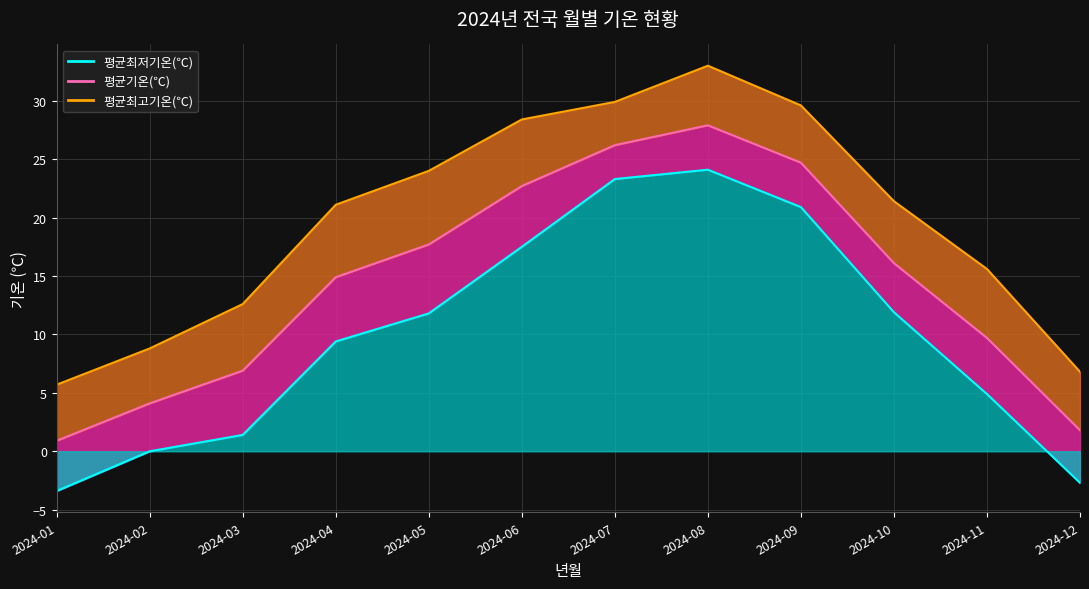

True or false: 평균최저기온(℃) line has more than 2 interior local peaks.

False